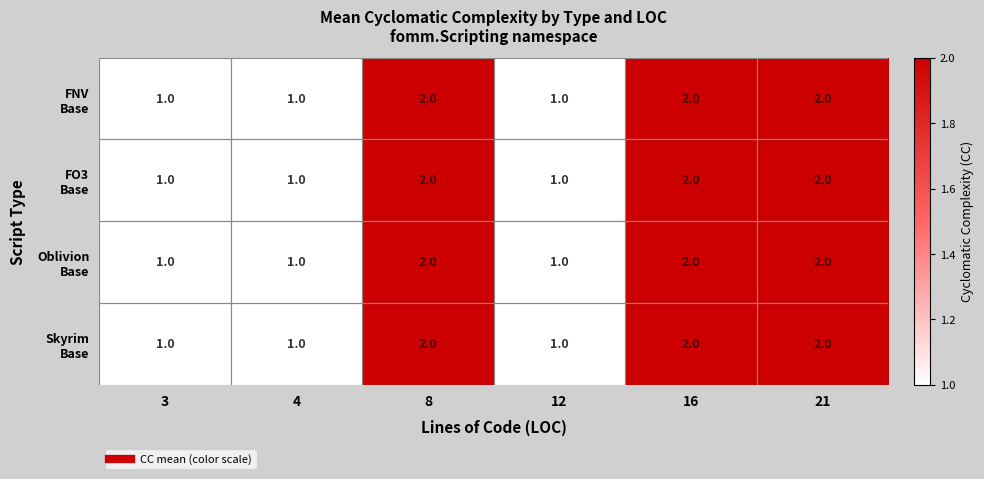

What is the total value across all series at 3?

4